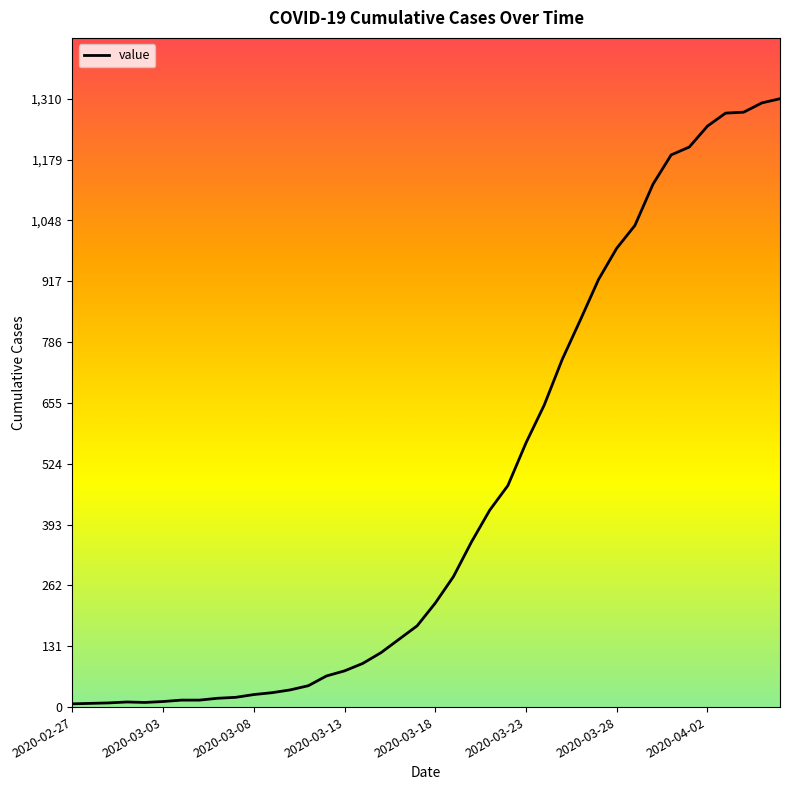

What is the difference between the maximum and minimum values?

1303